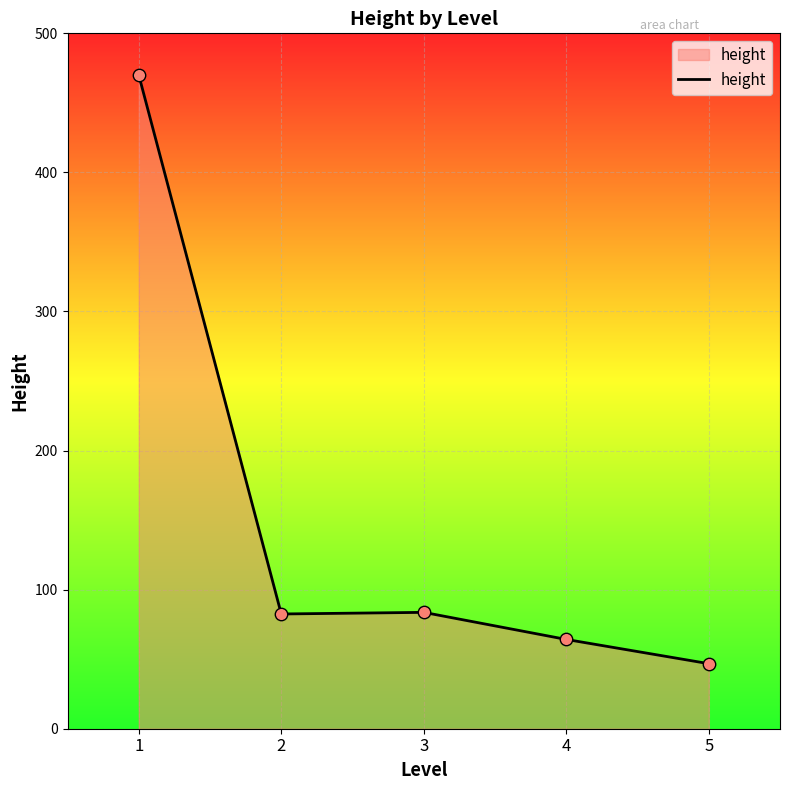

What is the change in value from 2 to 4?

-18.3